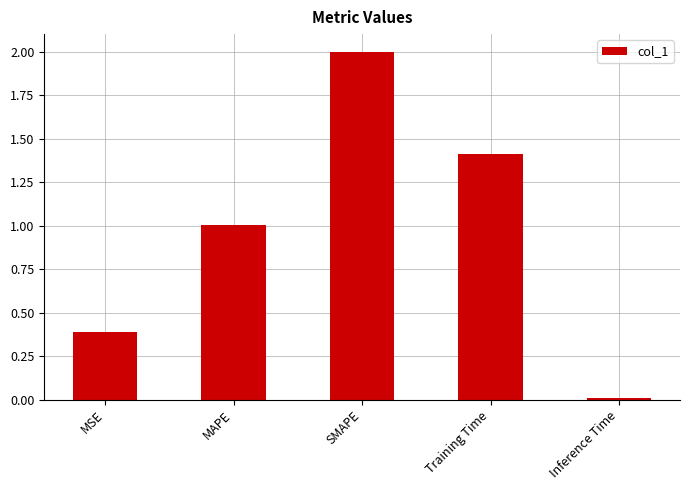

What is the label of the 5th bar from the left?

Inference Time